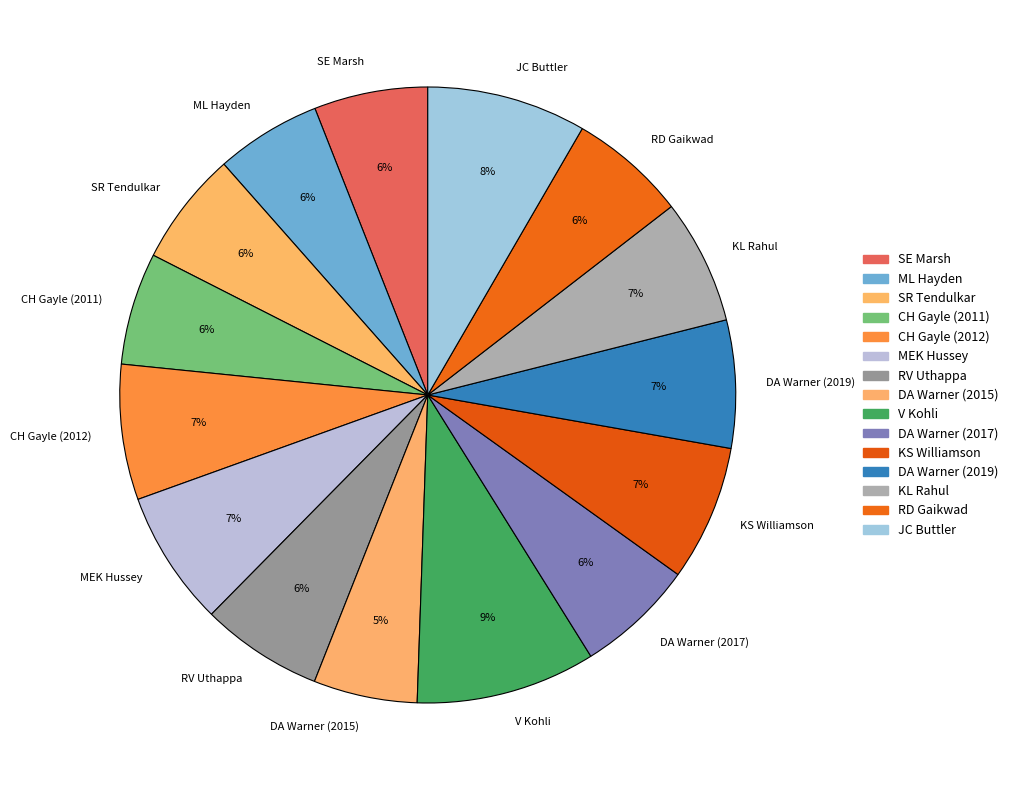

To the nearest percent, what is the difference between the RD Gaikwad and V Kohli slice percentages?

3%